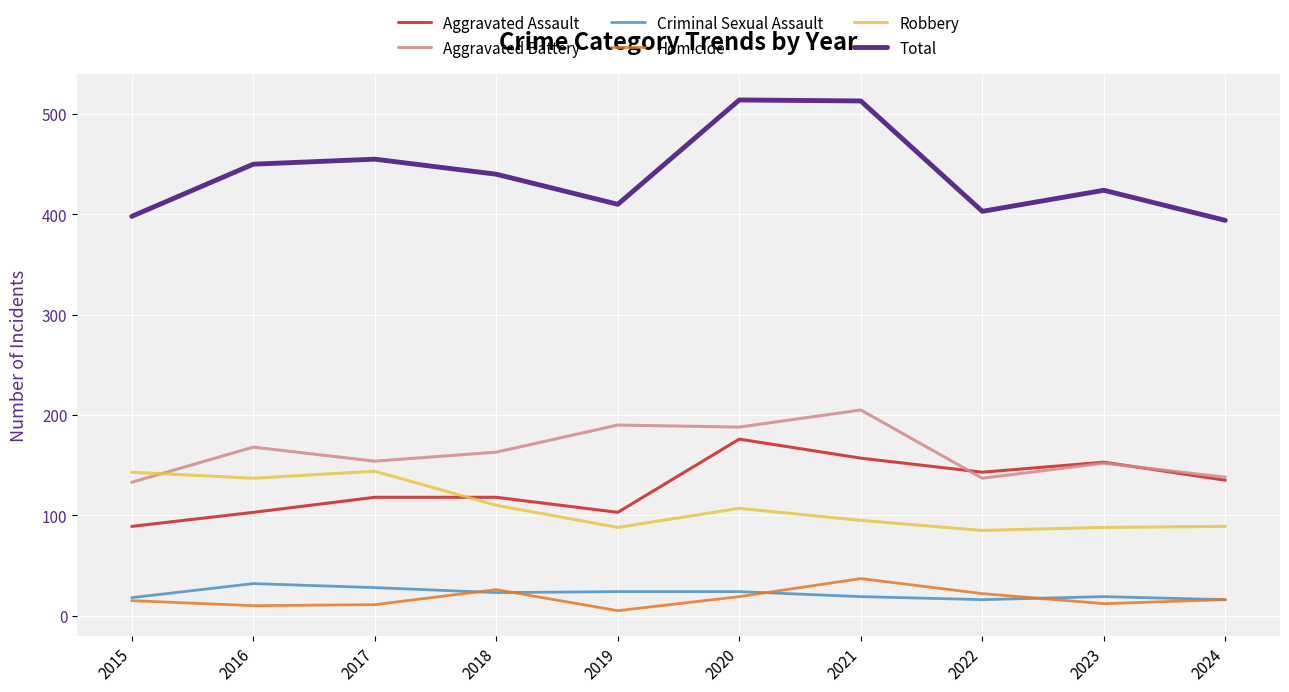

True or false: Homicide has a value of 12 at 2023.

True